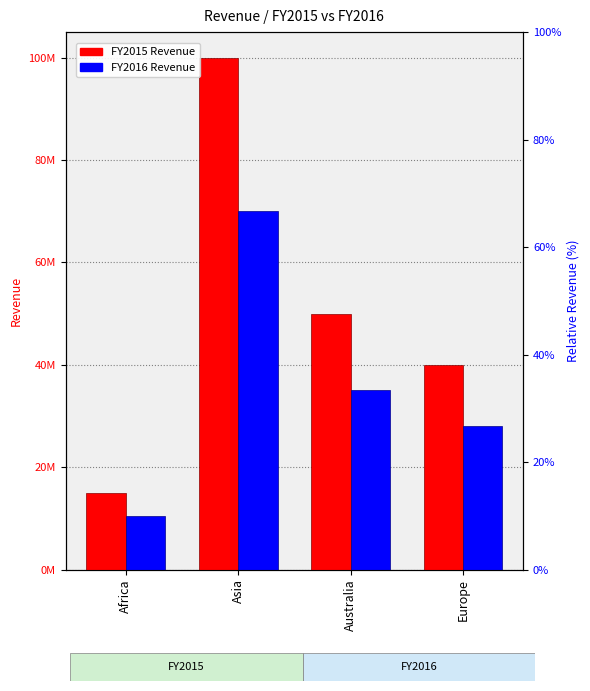

Where is FY2015 nearest to the value 57500000?

Australia